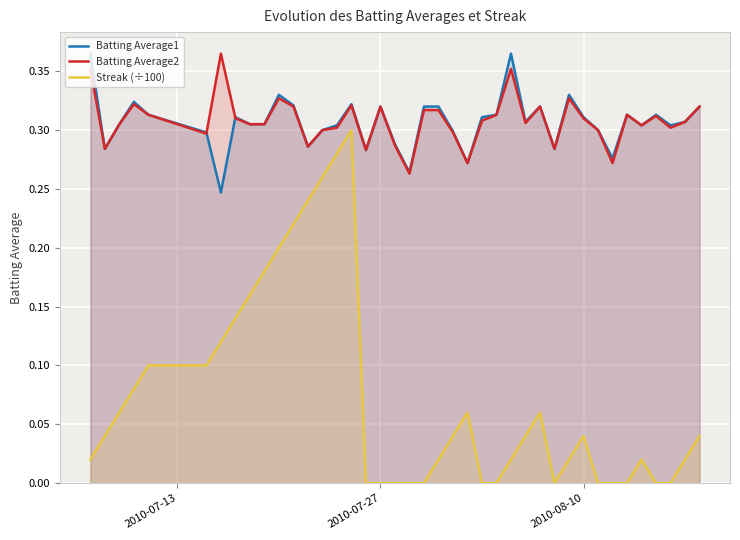

How many interior local peaks does the Streak (÷100) series have?

5